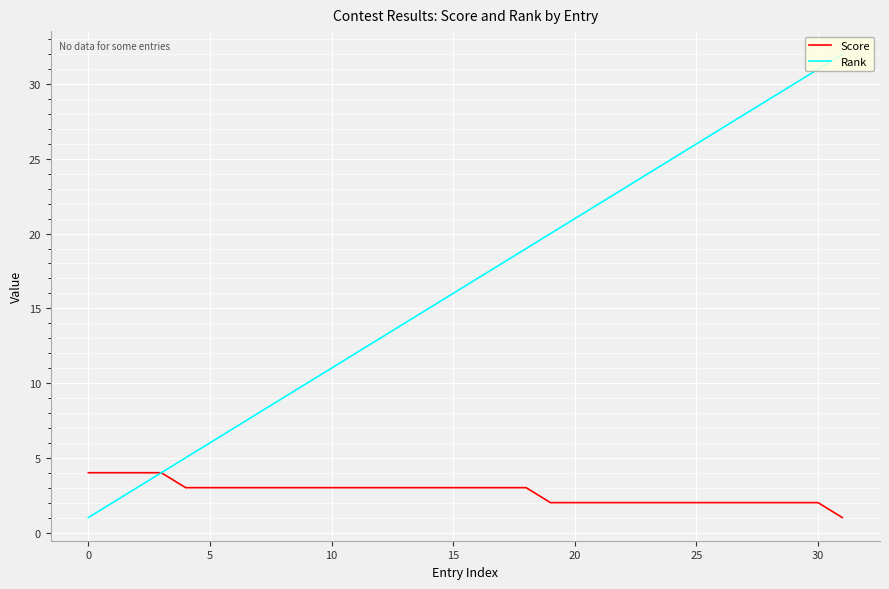

Which series has the largest total across all categories?

Rank